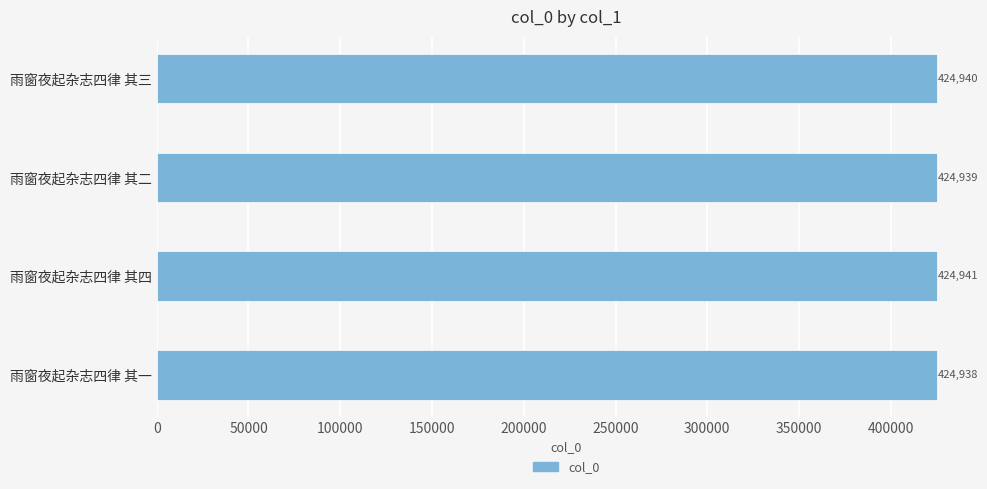

Does the chart contain any negative values?

No